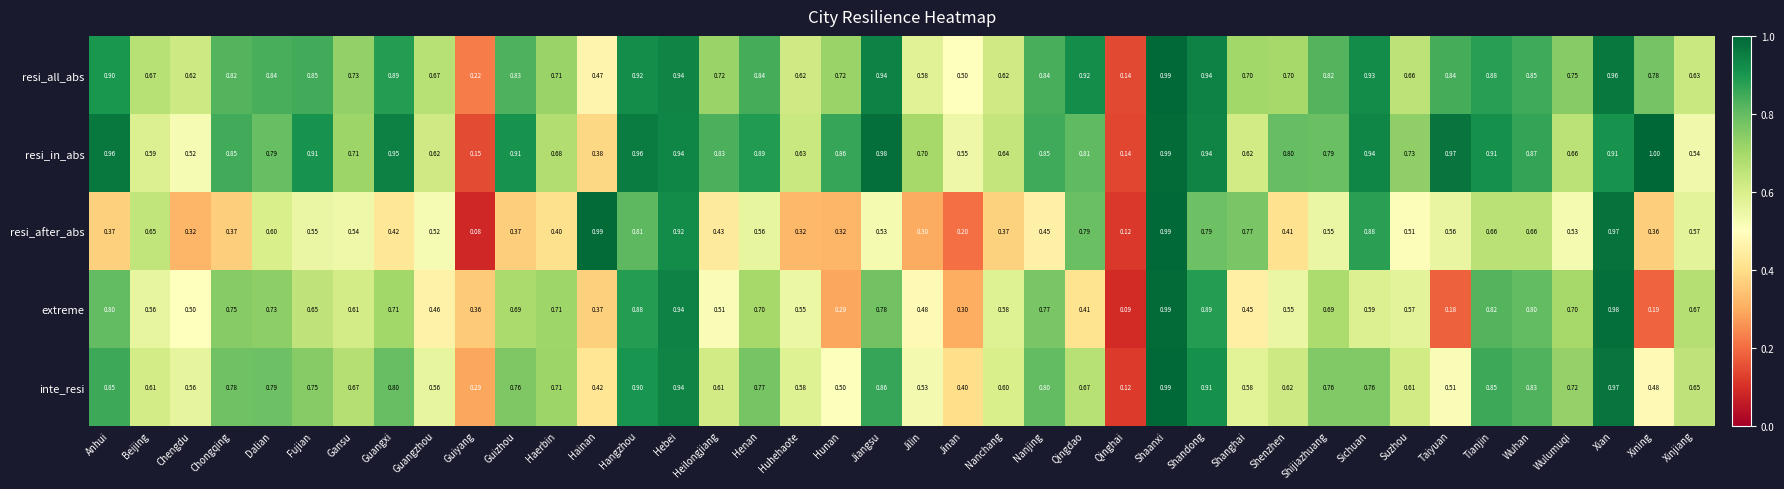

What is the total value across all series at Xining?

2.8